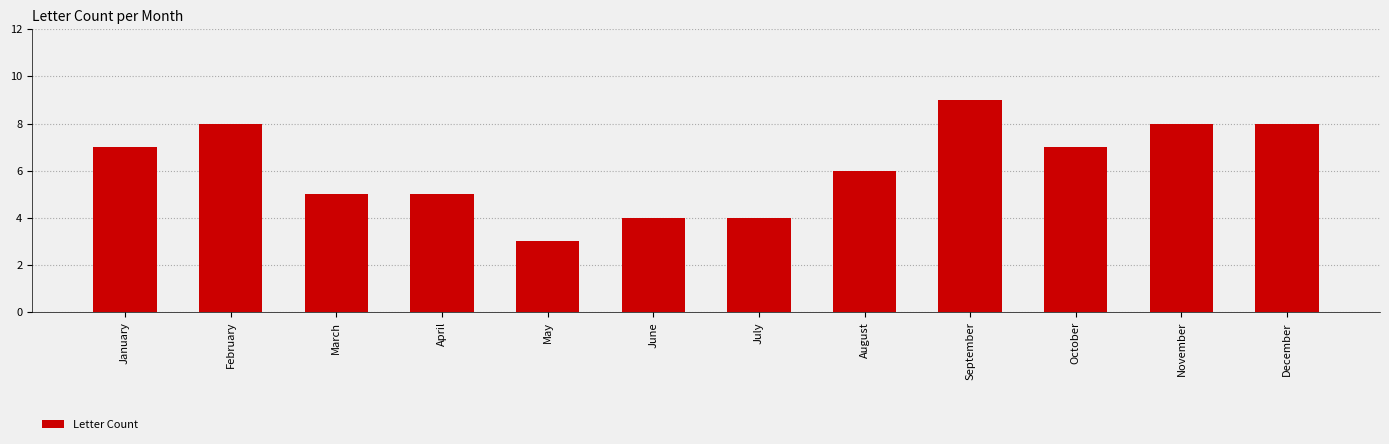

Reading left to right, list all the values displayed in this chart.

January=7	February=8	March=5	April=5	May=3	June=4	July=4	August=6	September=9	October=7	November=8	December=8